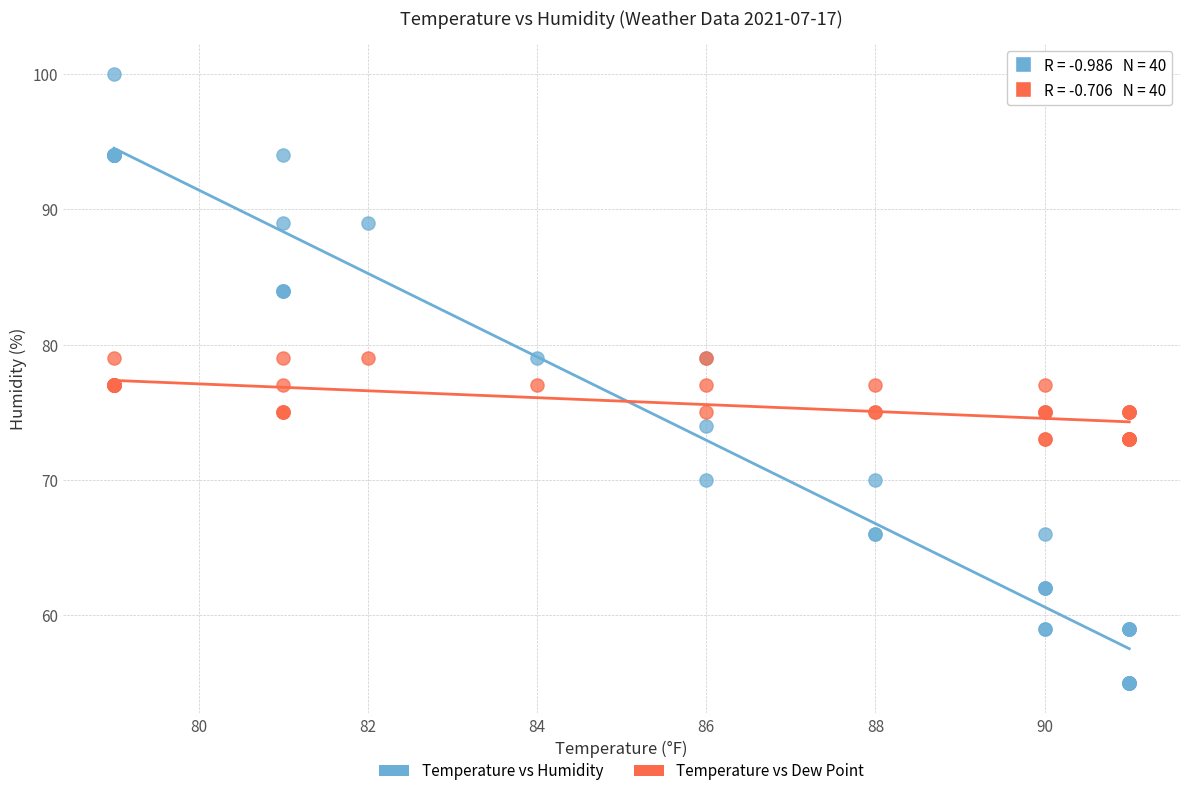

What is the X range (max minus min) for the scatter plot?

12